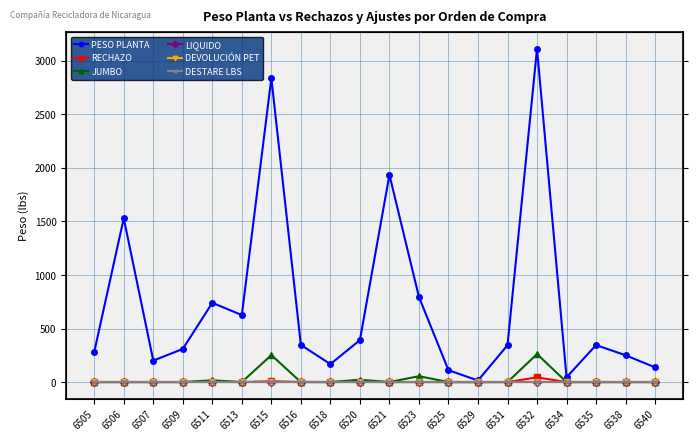

How many lines are shown in the chart?

6